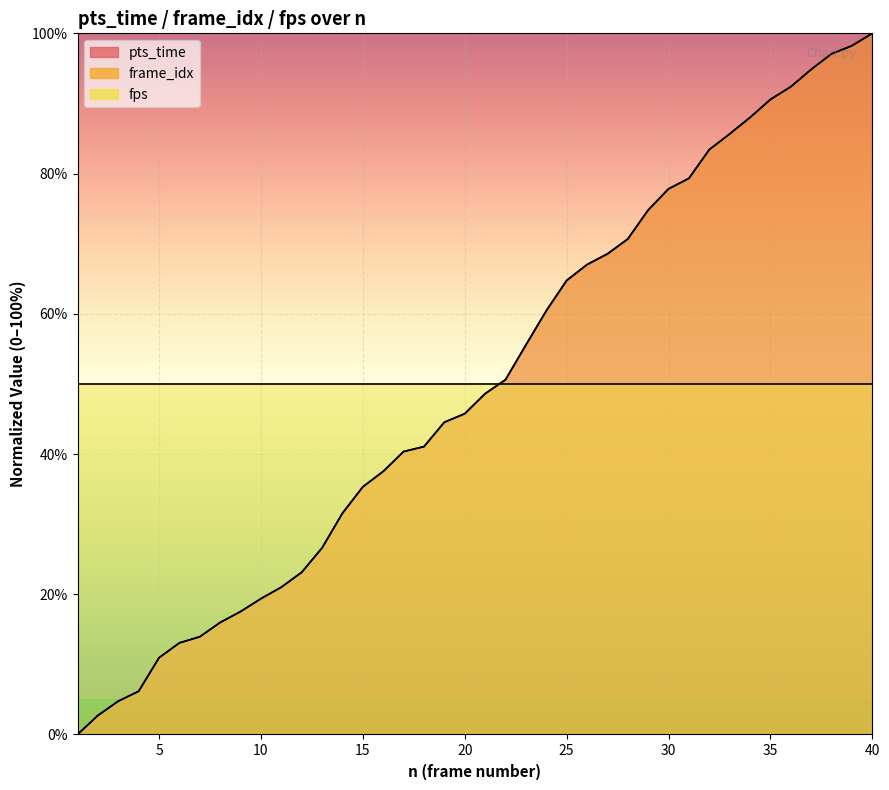

True or false: pts_time has more than 2 points higher than both neighbors.

False